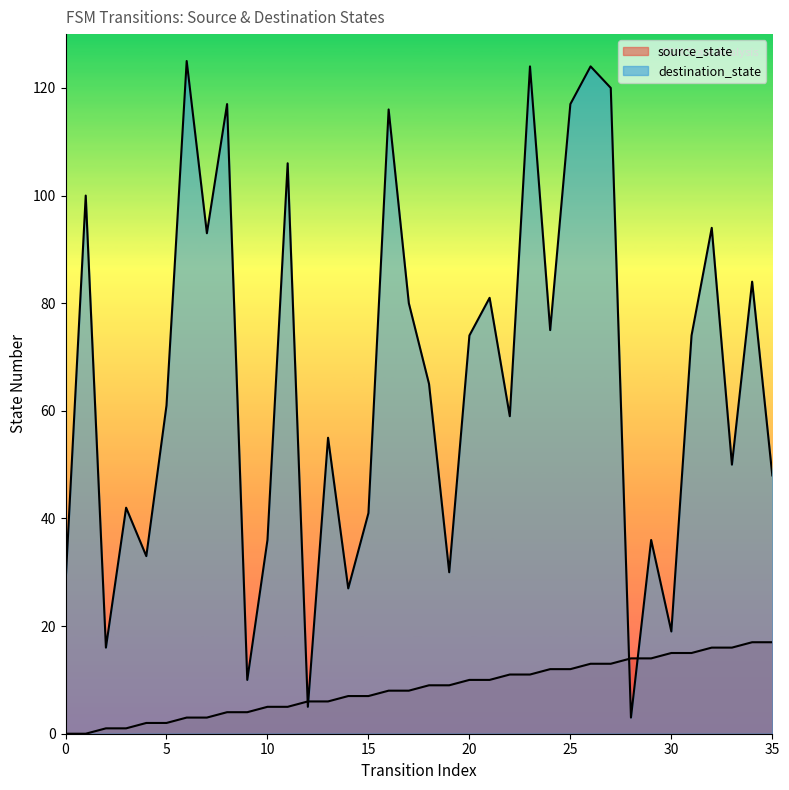

What is the value of the source_state point at the 27th from the left?

13